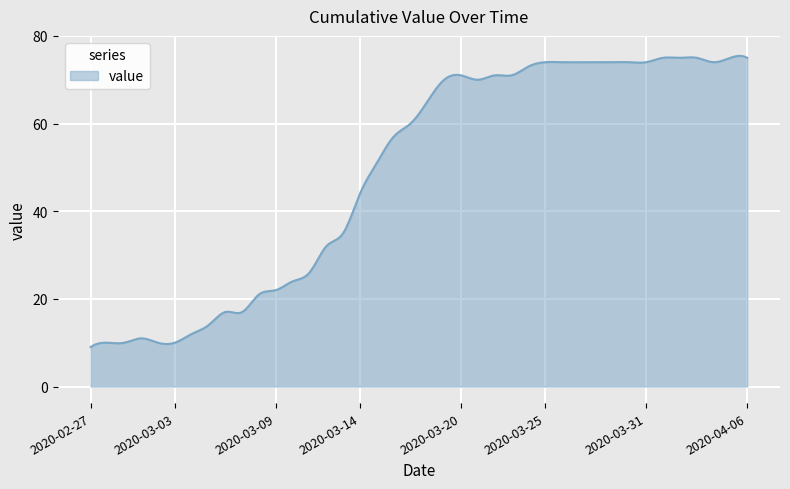

What is the smallest value displayed?

9.0